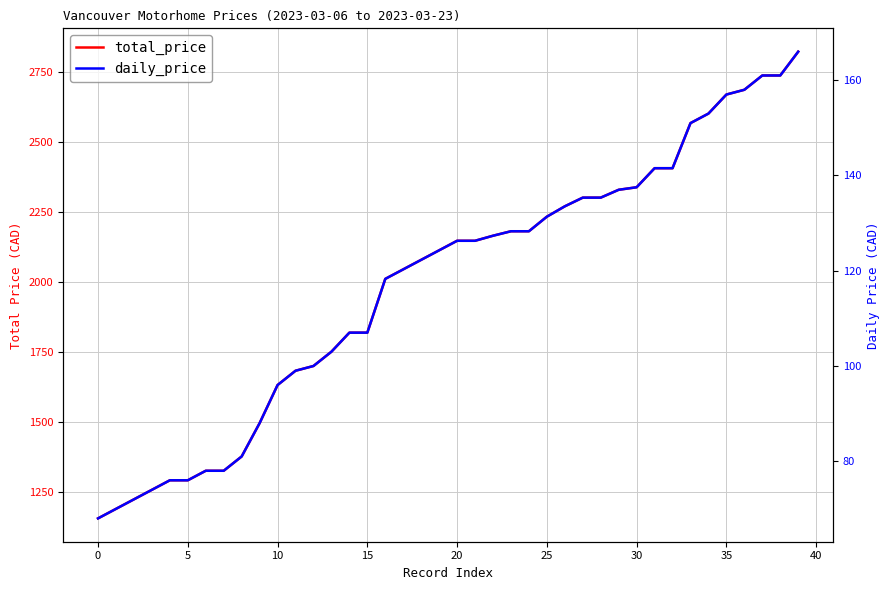

Is it true that daily_price equals 170.3 at 11?

False